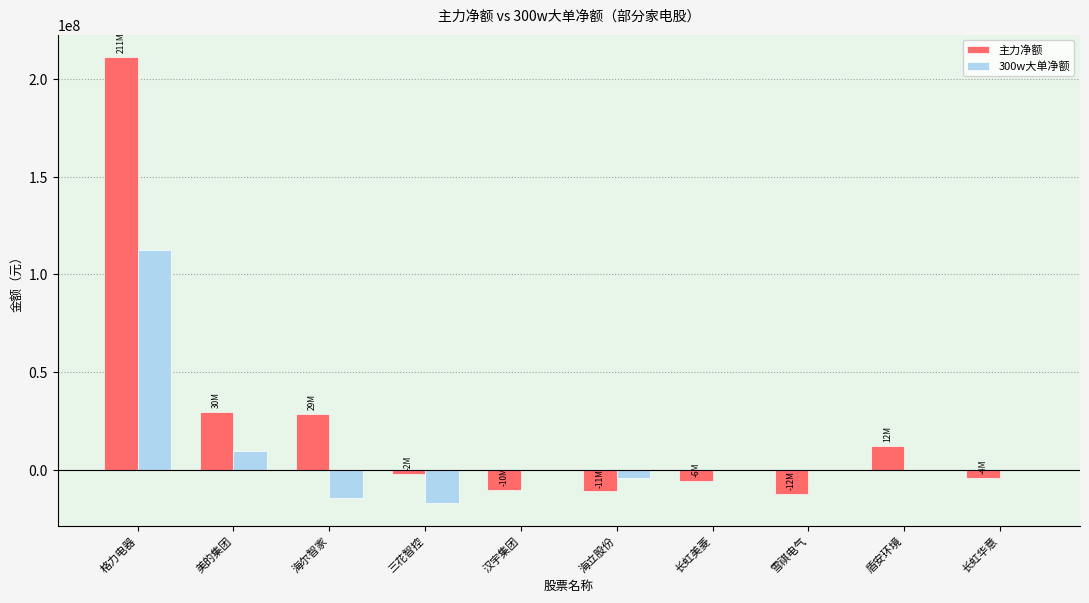

The value of 主力净额 at 长虹美菱 is -5564557. True or false?

True